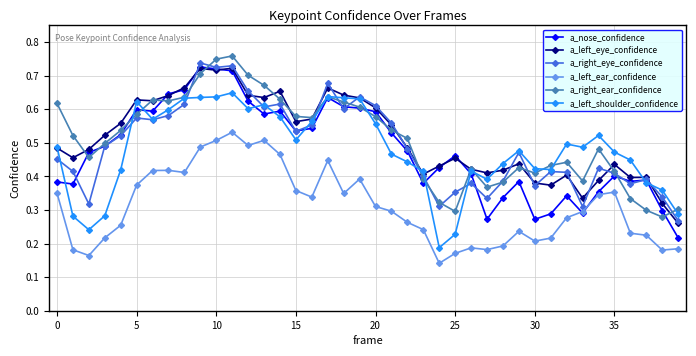

True or false: a_left_shoulder_confidence has more than 2 points higher than both neighbors.

True